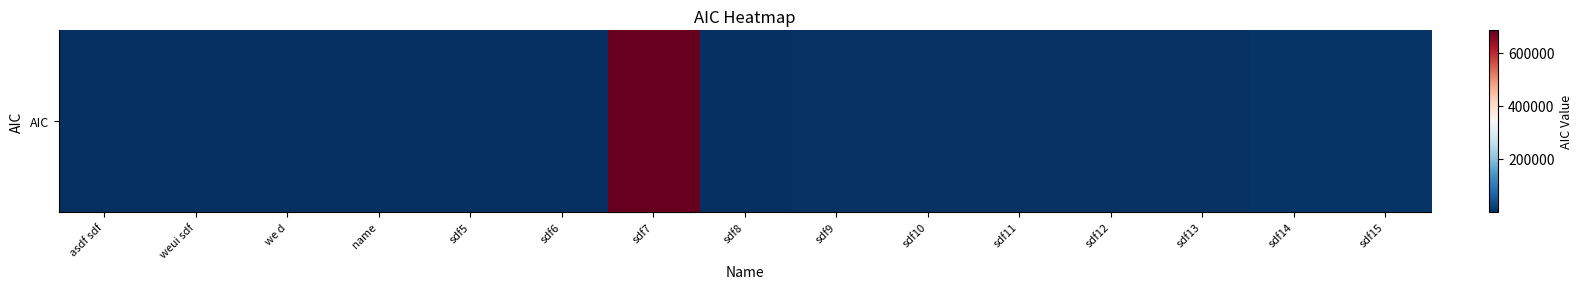

Reading right to left, list all the values displayed in this chart.

5830	5391	4952	4513	4074	3635	3196	7	684588	5	4	1001	562	123	256